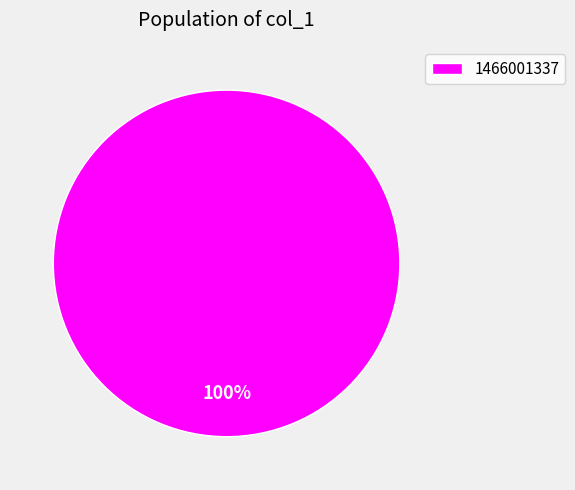

How many slices are in this pie chart?

1